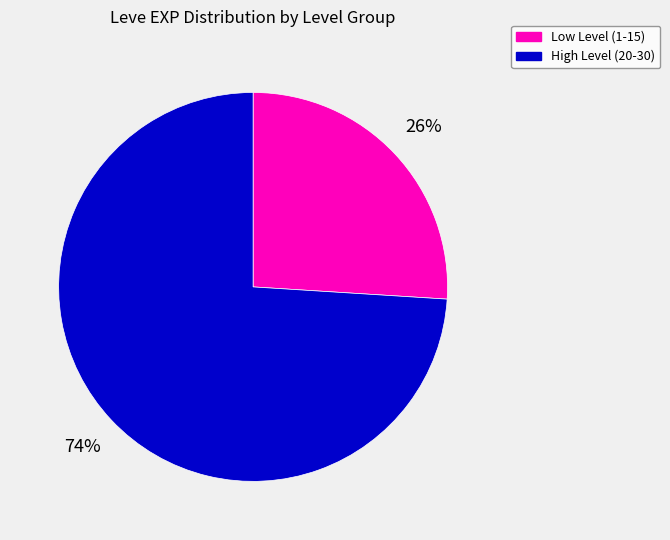

Is there a majority slice in this chart?

Yes